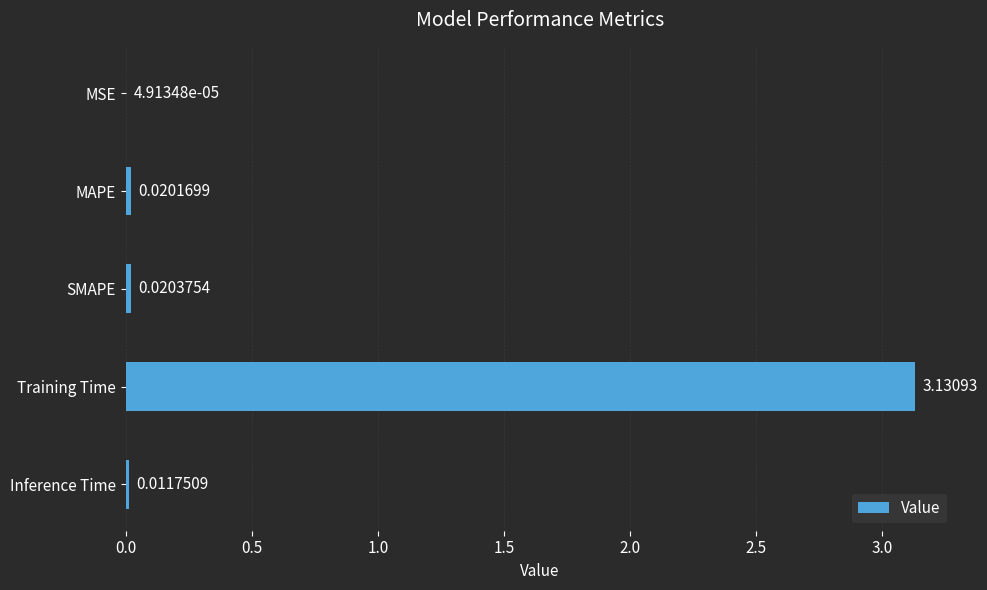

What is the sum of all values?

3.2